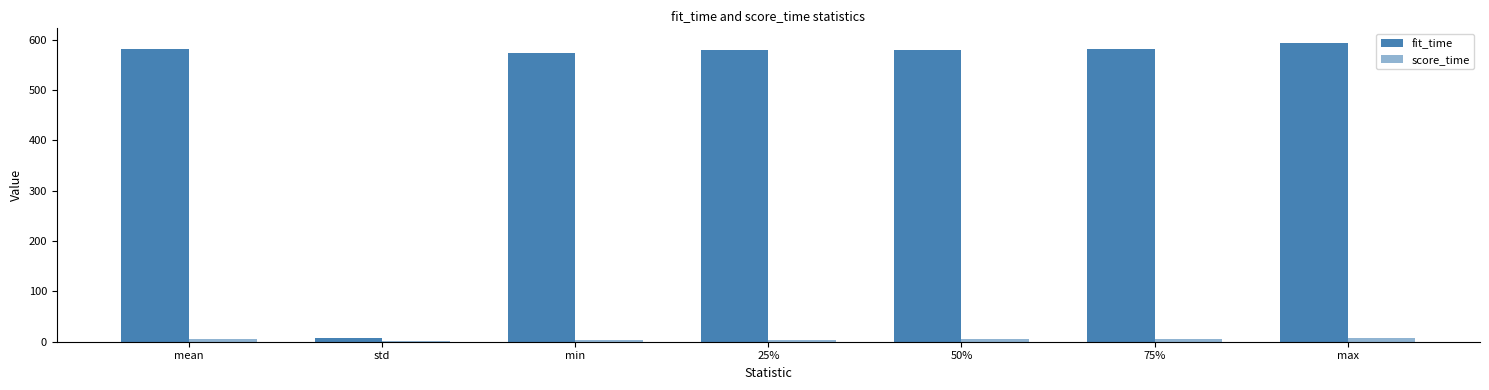

Count the number of categories in the chart.

7